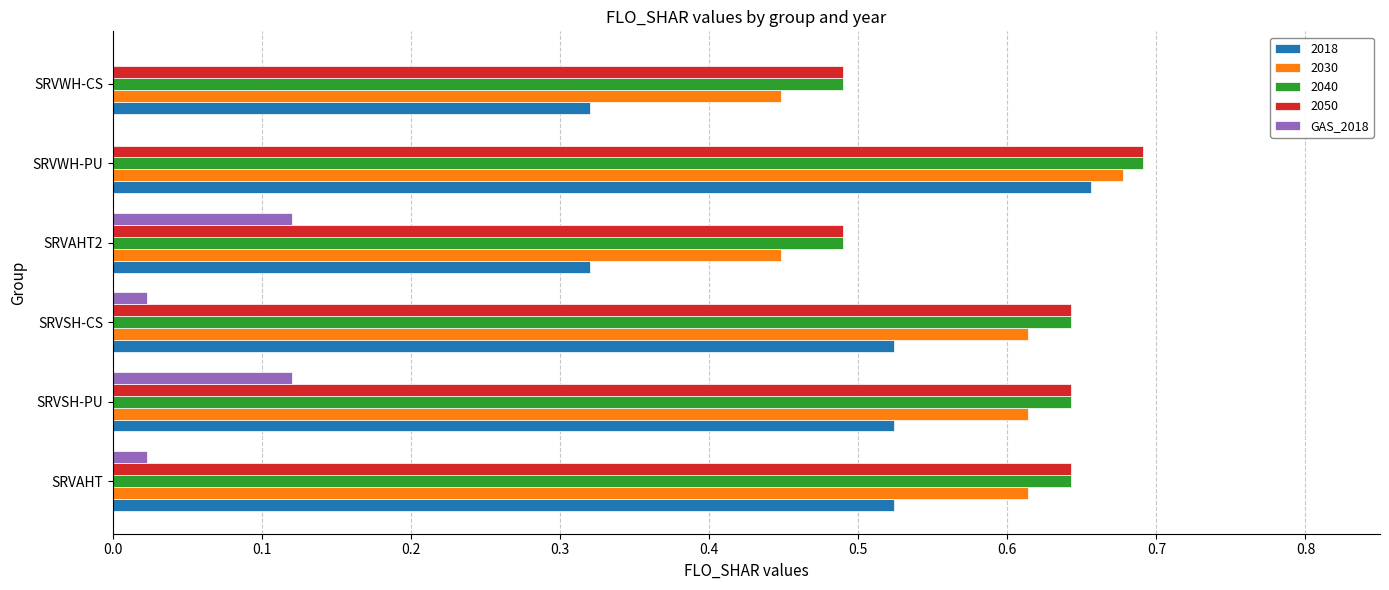

At which category is the sum across all series the highest?

SRVWH-PU